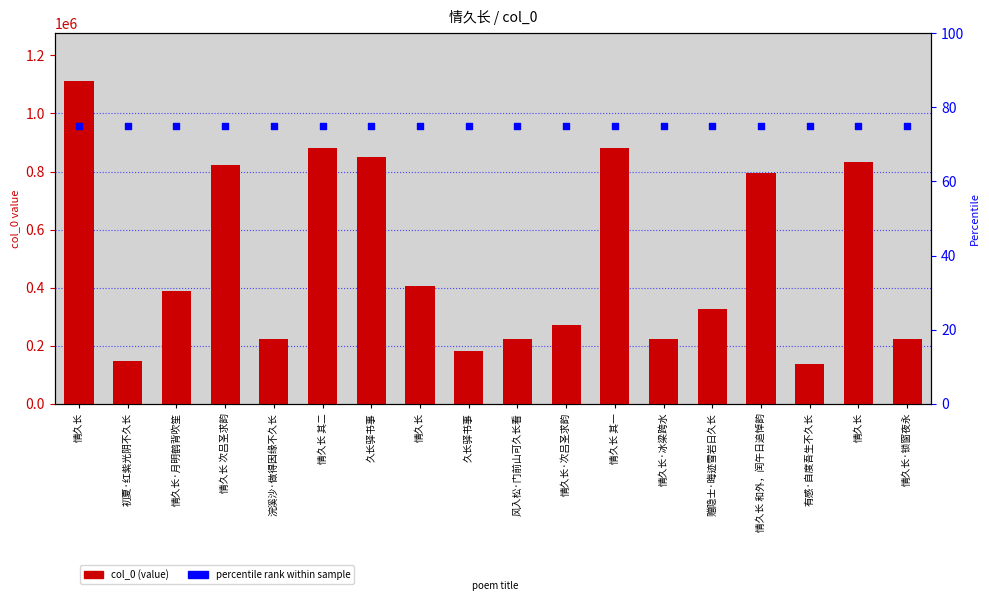

What are all the series names shown in the legend?

col_0, percentile rank